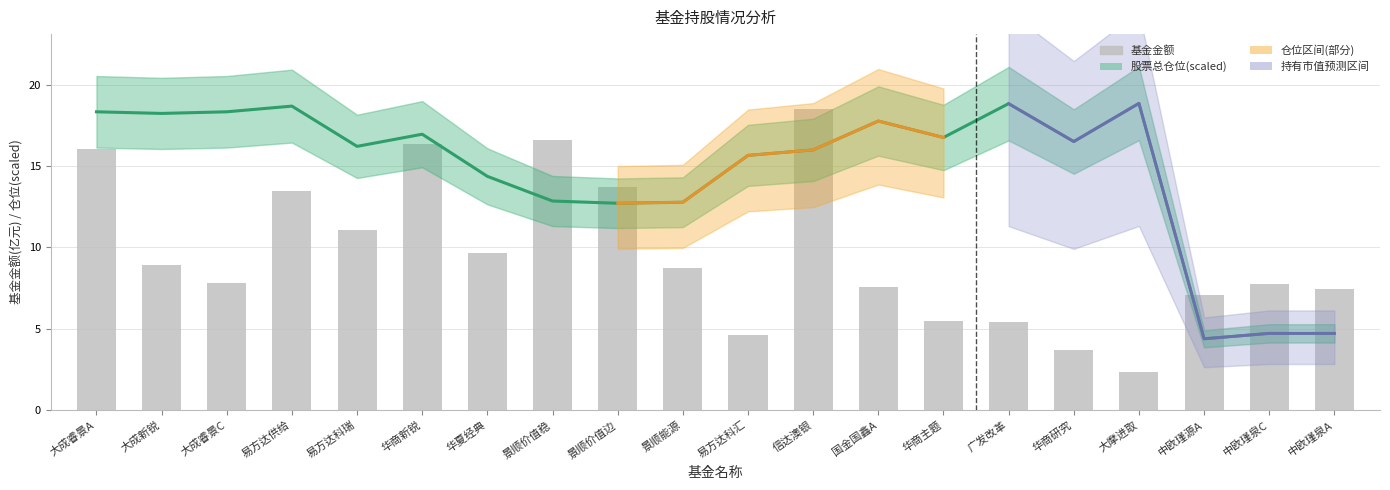

Which series has the widest spread of values?

基金金额